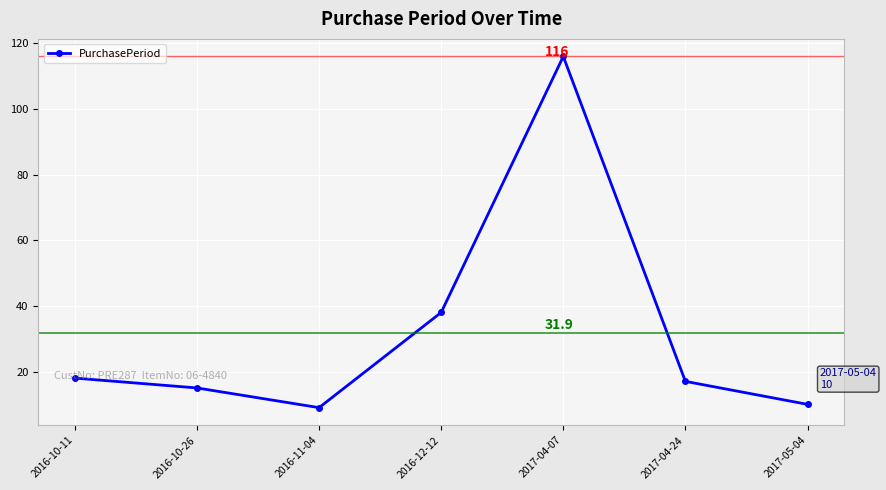

Reading left to right, what are all the values shown in this chart?

2016-10-11=18	2016-10-26=15	2016-11-04=9	2016-12-12=38	2017-04-07=116	2017-04-24=17	2017-05-04=10